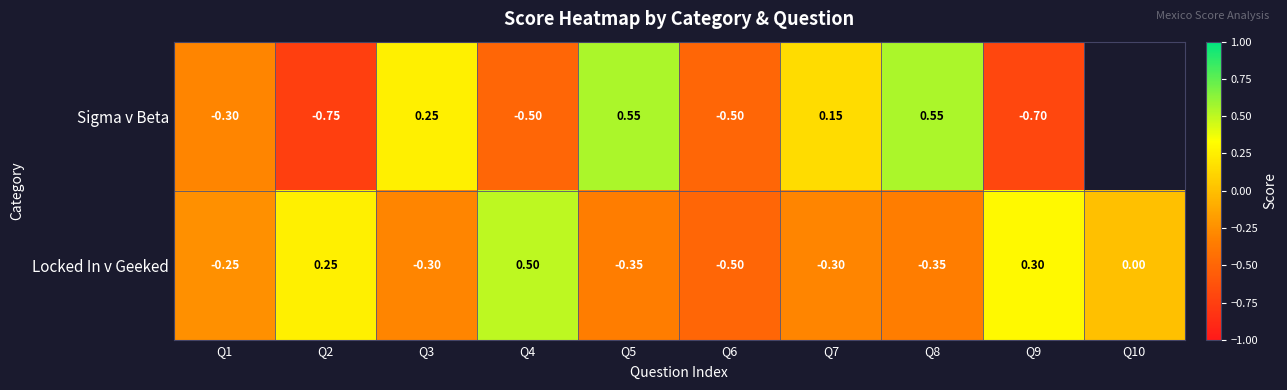

Is the value of Sigma v Beta at Q1 greater than the value of Locked In v Geeked at Q6?

Yes